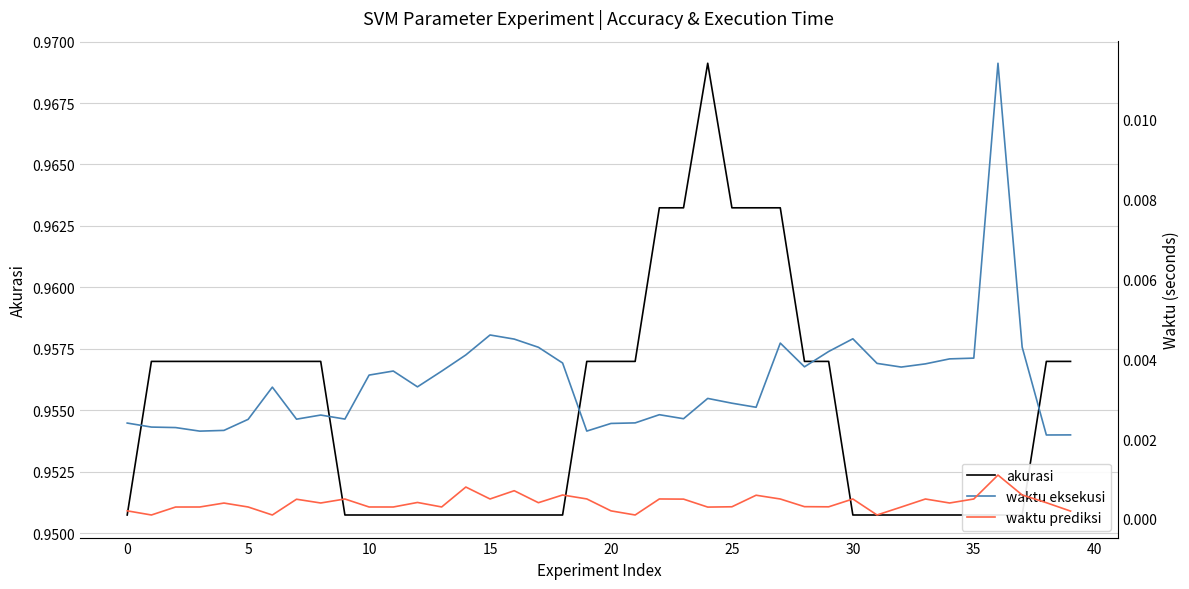

How many interior local valleys does the waktu eksekusi series have?

10